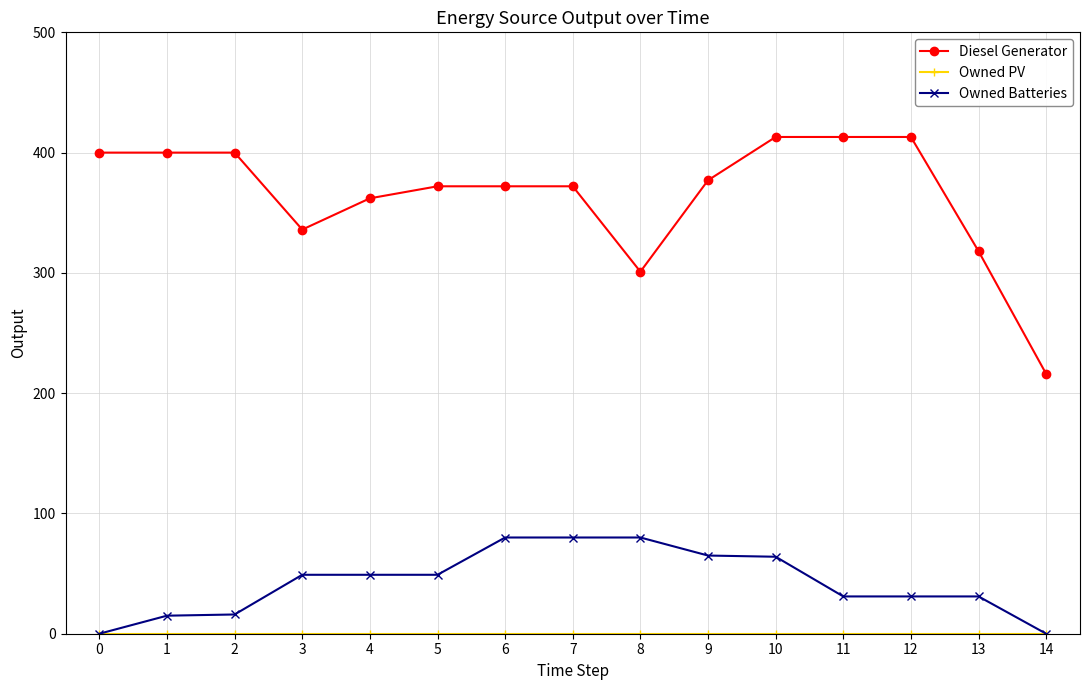

Which series has the widest spread of values?

Diesel Generator